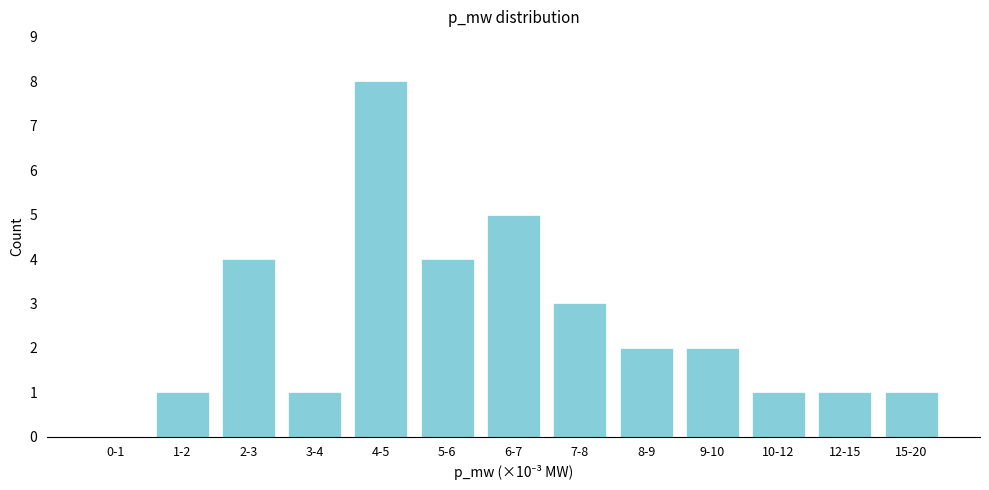

Reading right to left, what are all the values shown in this chart?

15-20=1	12-15=1	10-12=1	9-10=2	8-9=2	7-8=3	6-7=5	5-6=4	4-5=8	3-4=1	2-3=4	1-2=1	0-1=0